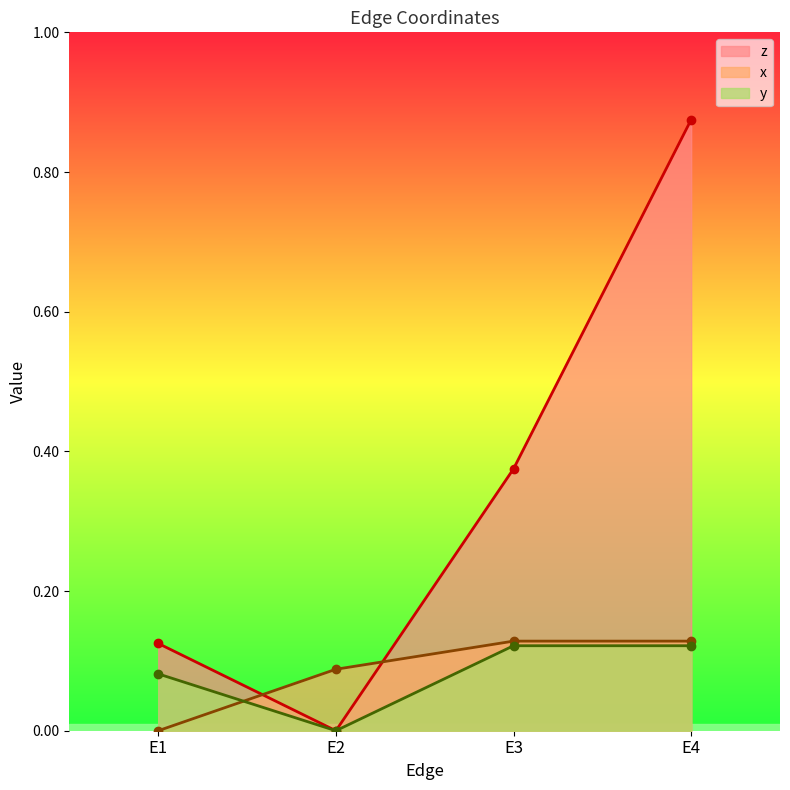

True or false: x has a value of -0.1 at E1.

False